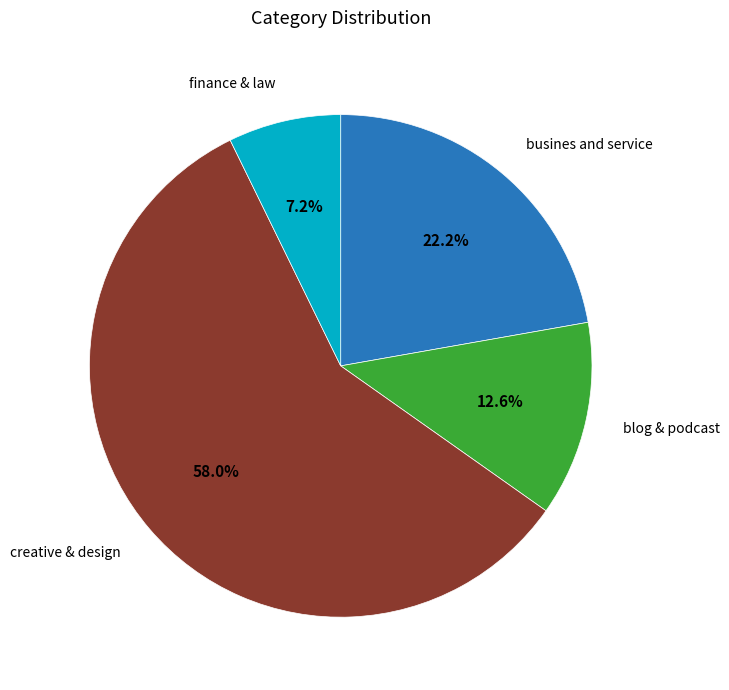

To the nearest percent, what is the difference between the largest and smallest slice percentages?

51%